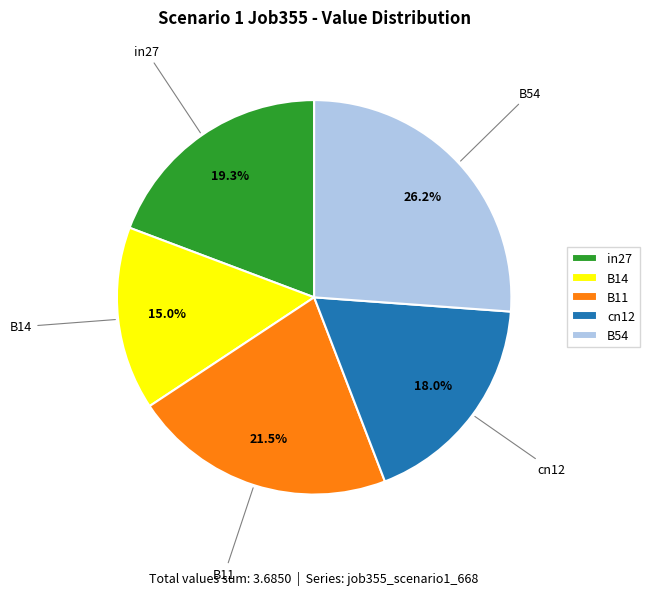

To the nearest percent, what is the difference between the in27 and B54 slice percentages?

7%